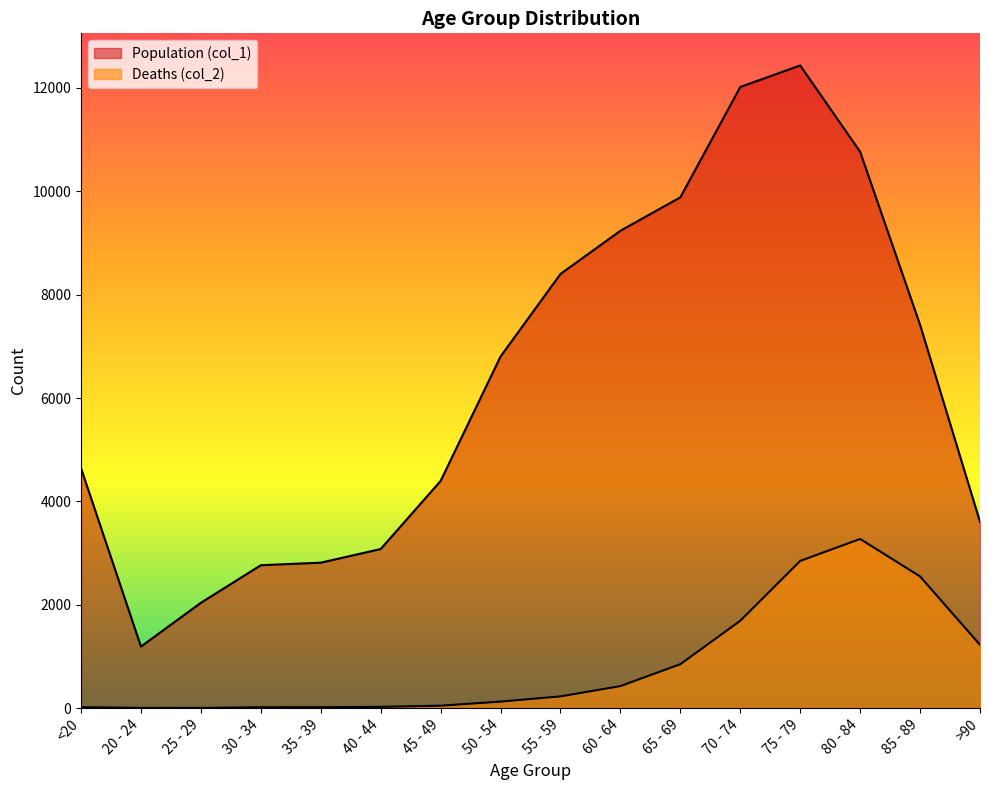

At which label is Deaths (col_2) closest to 1638?

70 - 74